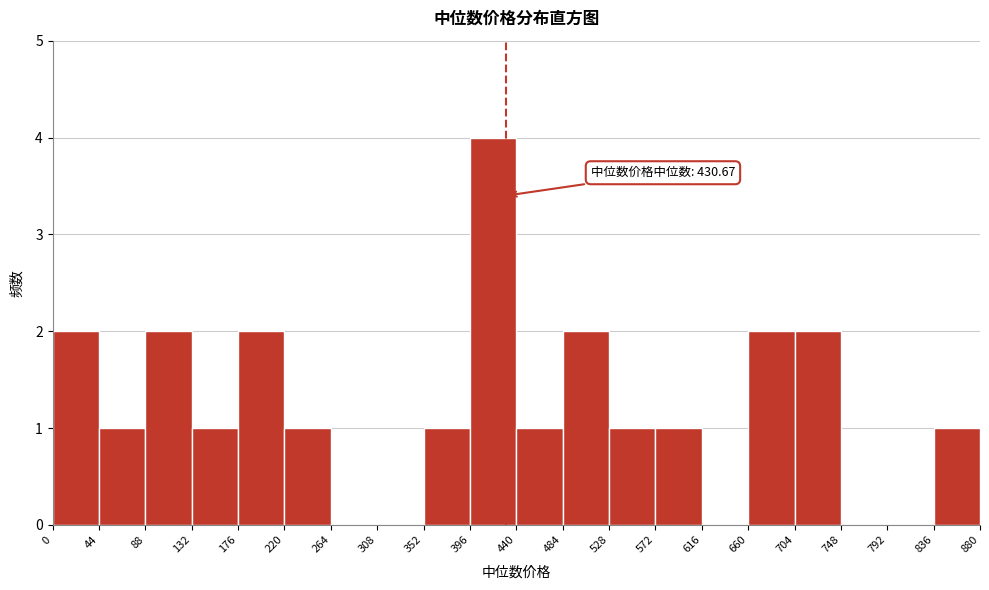

Which range on the x-axis has the tallest bar?

396 to 440